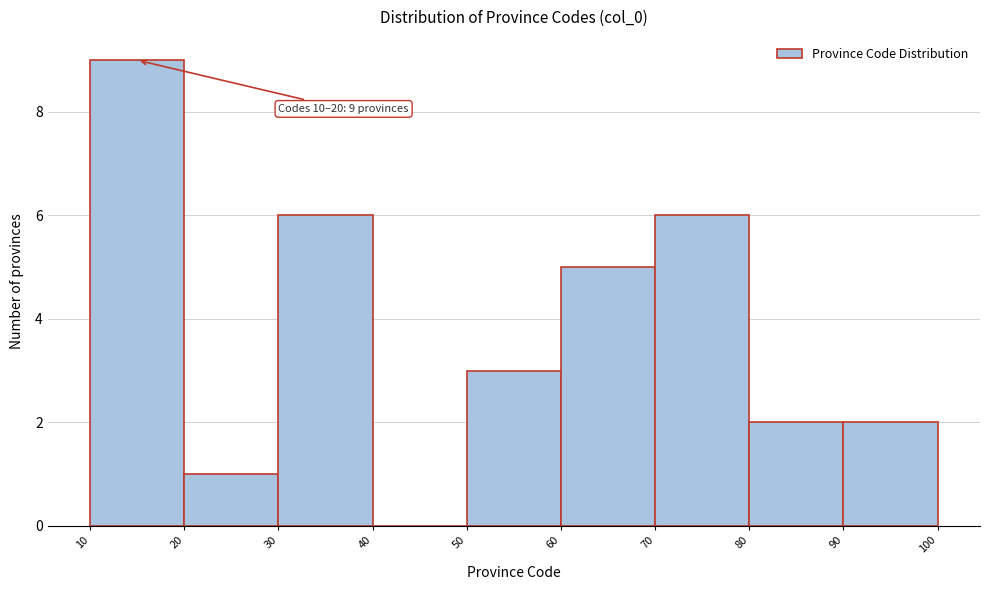

Over which range of the x-axis is the bar tallest?

10 to 20